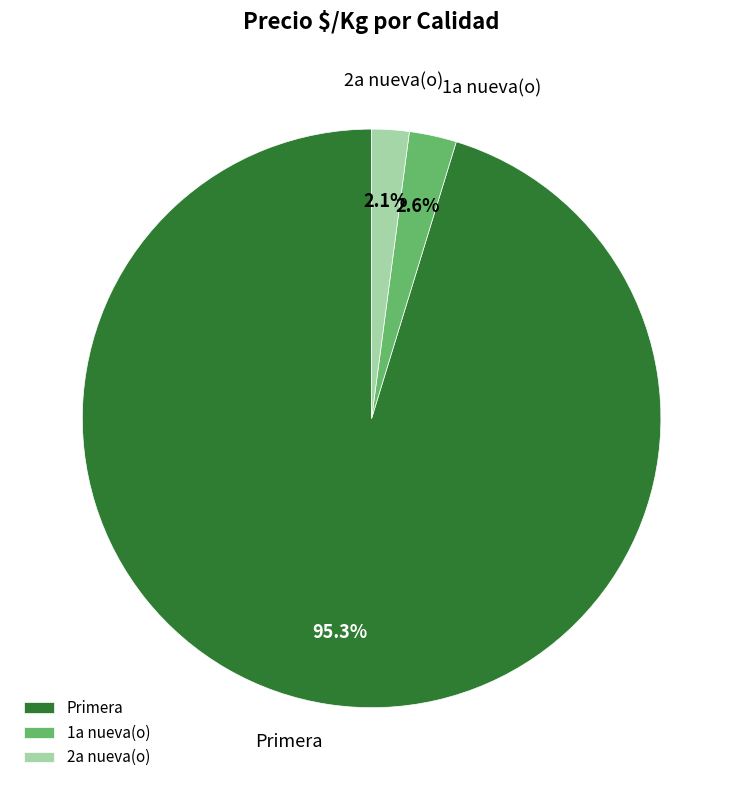

Which slice is the smallest?

2a nueva(o)